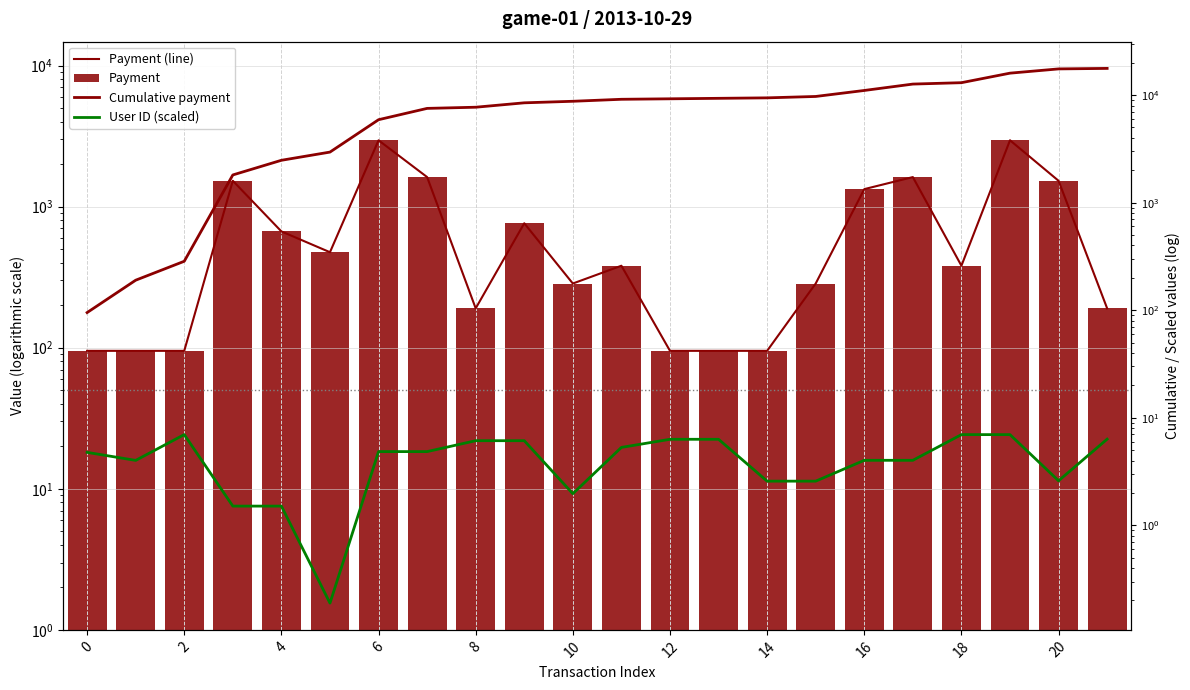

Where does the Cumulative payment series first go above 9140?

12